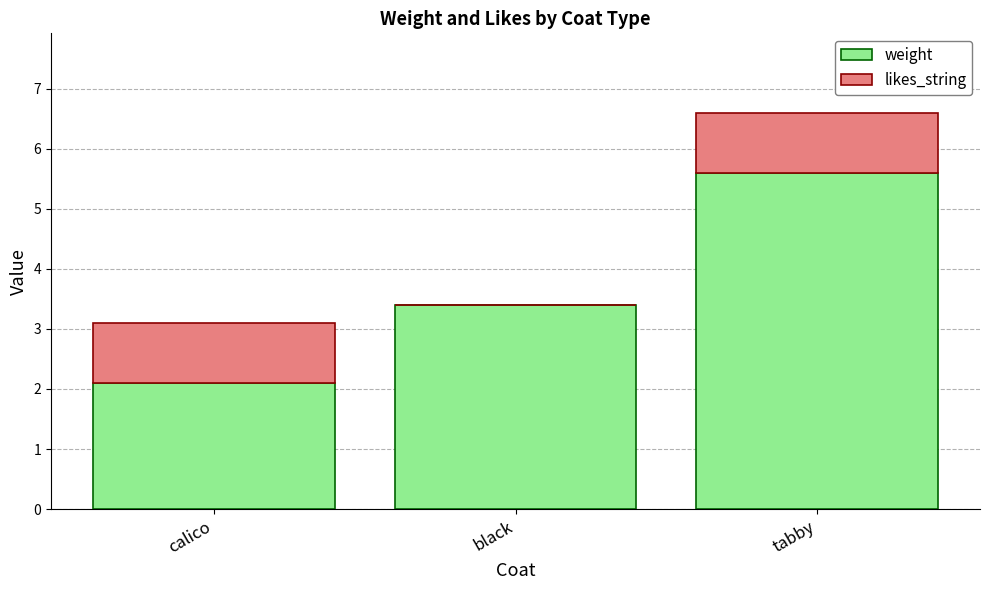

What is the total value across all series at black?

3.4